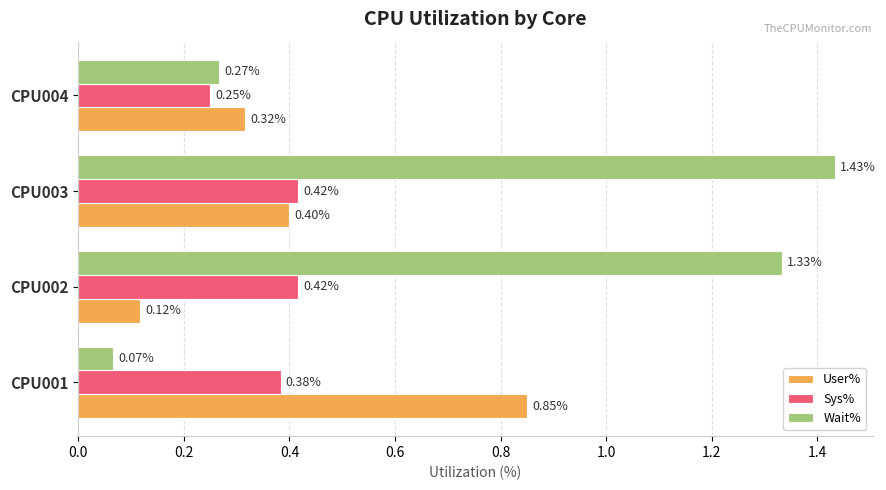

Which series has the largest total across all categories?

Wait%